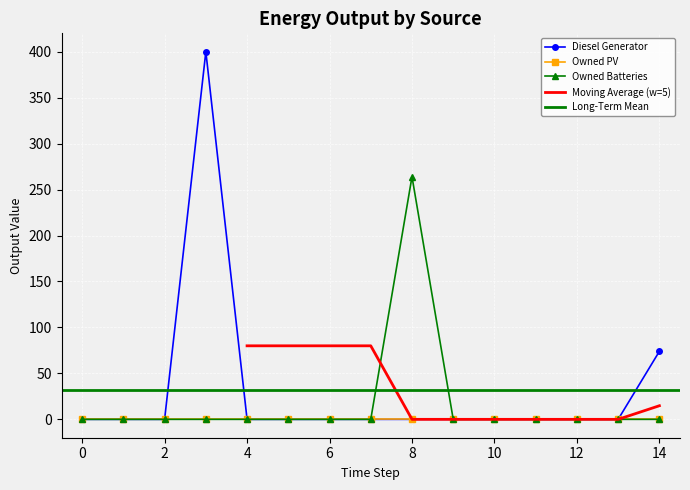

Which has a higher value, 2 or 7?

2